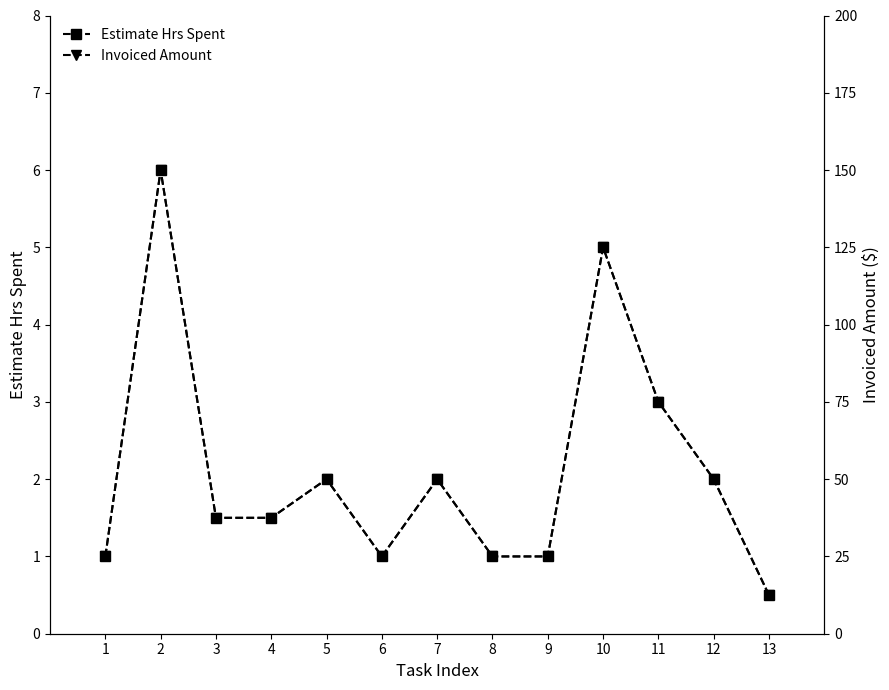

What is the value of the Estimate Hrs Spent point at the 13th from the left?

0.5